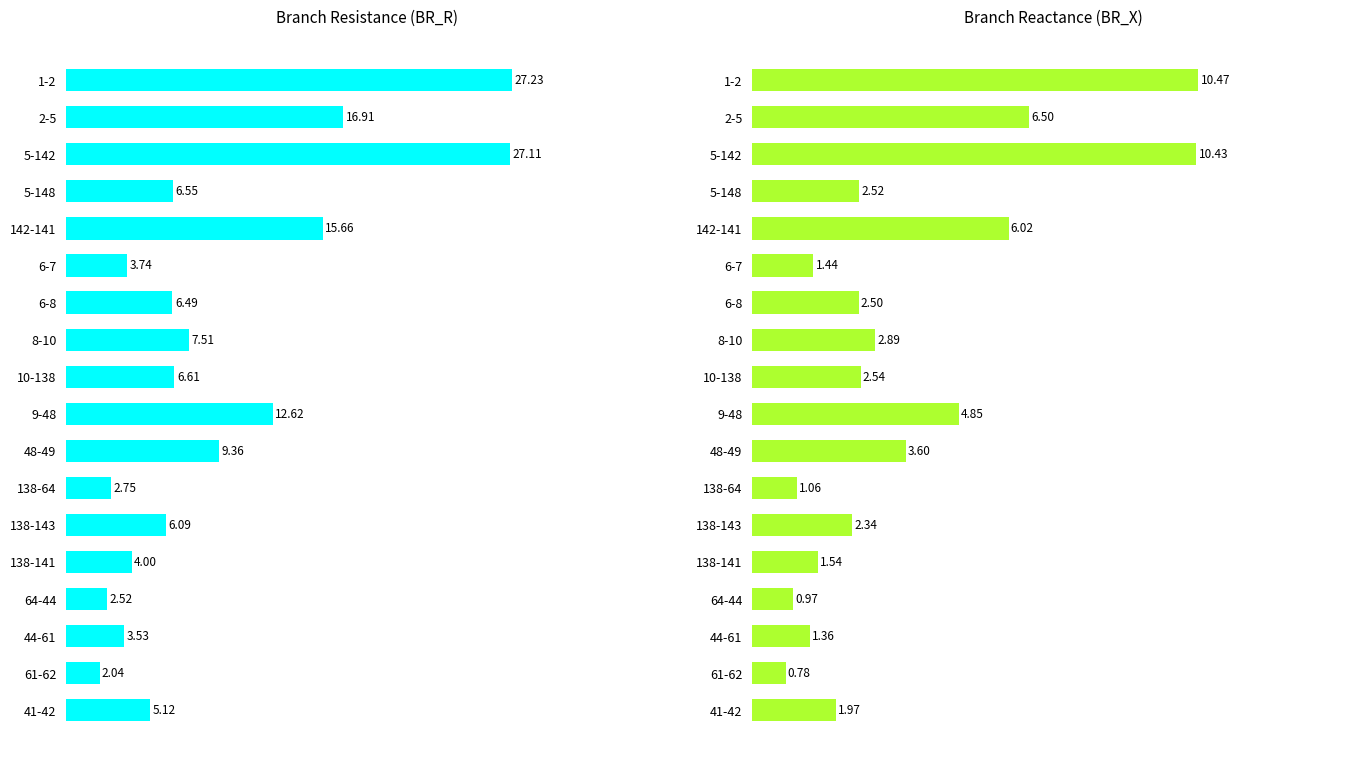

Reading right to left, list all the values displayed in this chart.

BR_R: 5.1	2.0	3.5	2.5	4.0	6.1	2.7	9.4	12.6	6.6	7.5	6.5	3.7	15.7	6.5	27.1	16.9	27.2
BR_X: 2.0	0.8	1.4	1.0	1.5	2.3	1.1	3.6	4.9	2.5	2.9	2.5	1.4	6.0	2.5	10.4	6.5	10.5